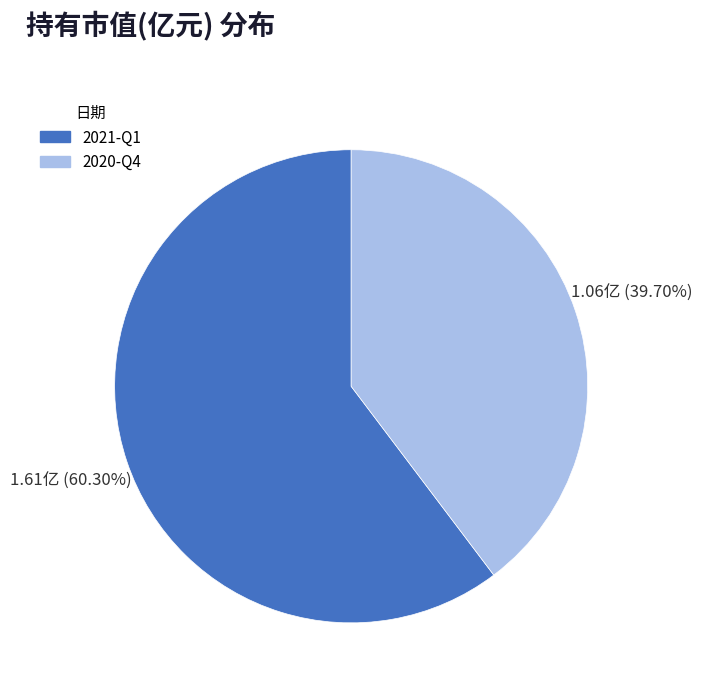

Is it true that 2020-Q4 is 49% of the pie?

False